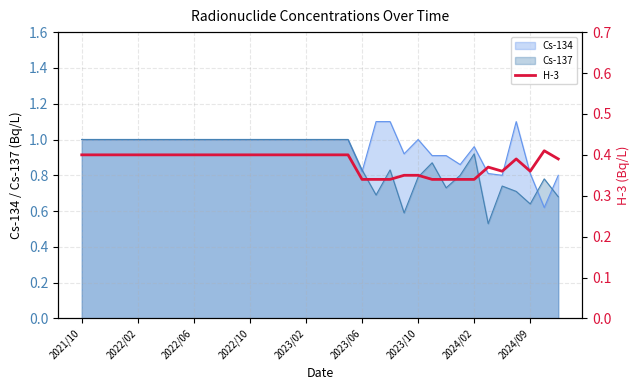

What is the highest value of the Cs-134 series?

1.1